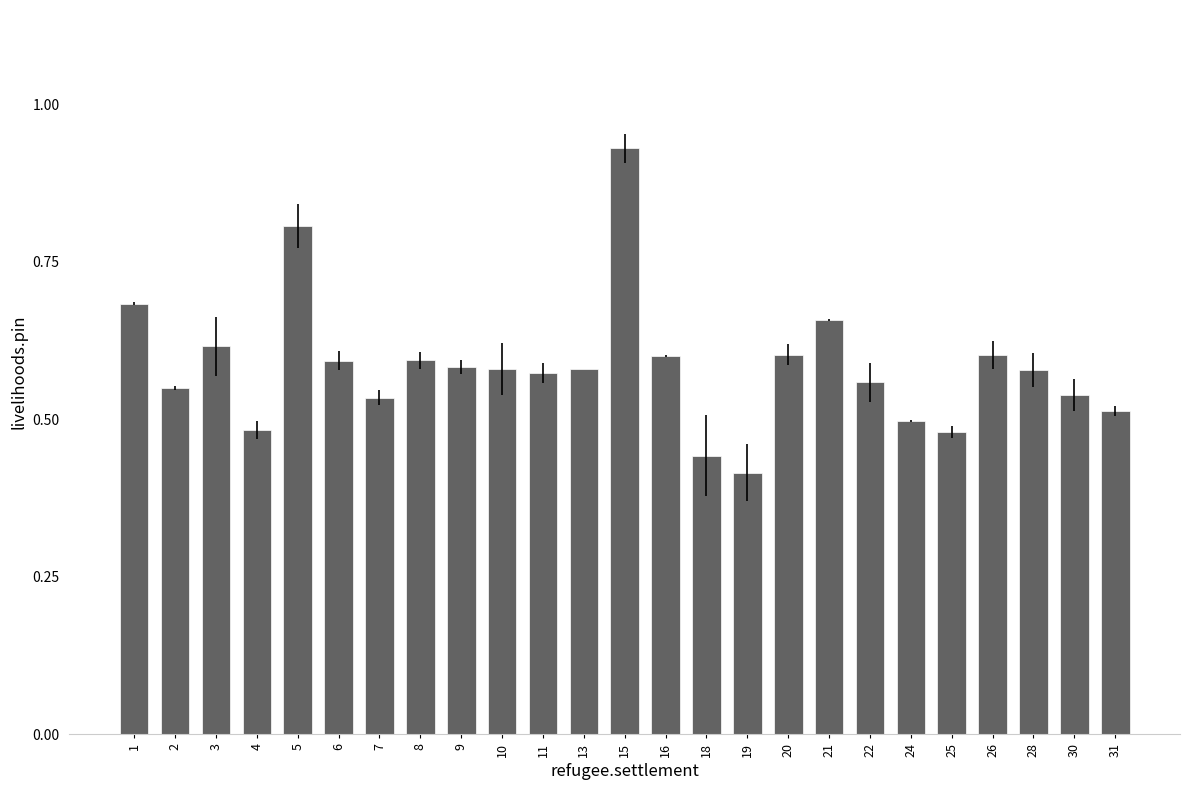

At which label is the value closest to 0?

19